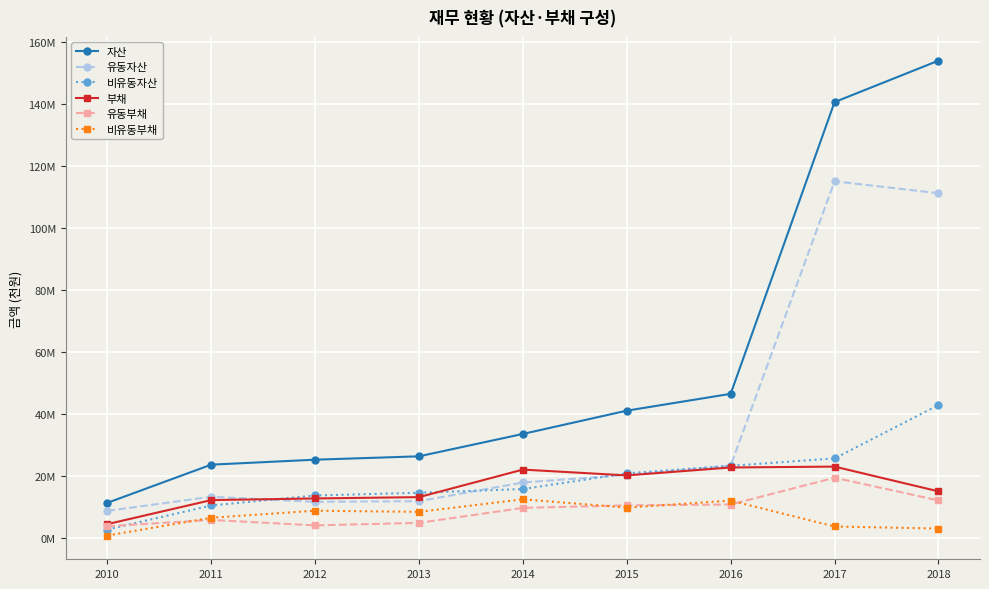

Reading left to right, what are all the values shown in this chart?

자산: 11219107	23536617	25139845	26227113	33451373	40960450	46393563	140532477	153900401
유동자산: 8626501	13173116	11551026	11755973	17782551	20222235	23231527	114981290	111130620
비유동자산: 2592606	10363501	13588818	14471139	15668822	20738215	23162036	25551187	42769781
부채: 4344329	12102091	12631566	13059325	21943886	20066903	22625854	22912850	14925802
유동부채: 3678010	5700490	3945678	4760130	9588544	10395451	10675892	19330853	12000645
비유동부채: 666318	6401600	8685889	8299195	12355342	9671451	11949961	3581998	2925158